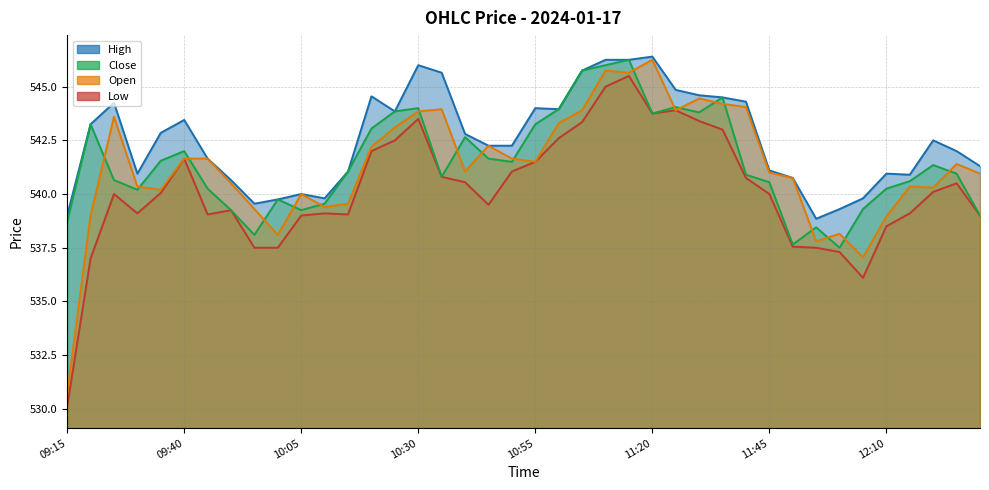

What is the total value across all series at 11:05?

2178.8